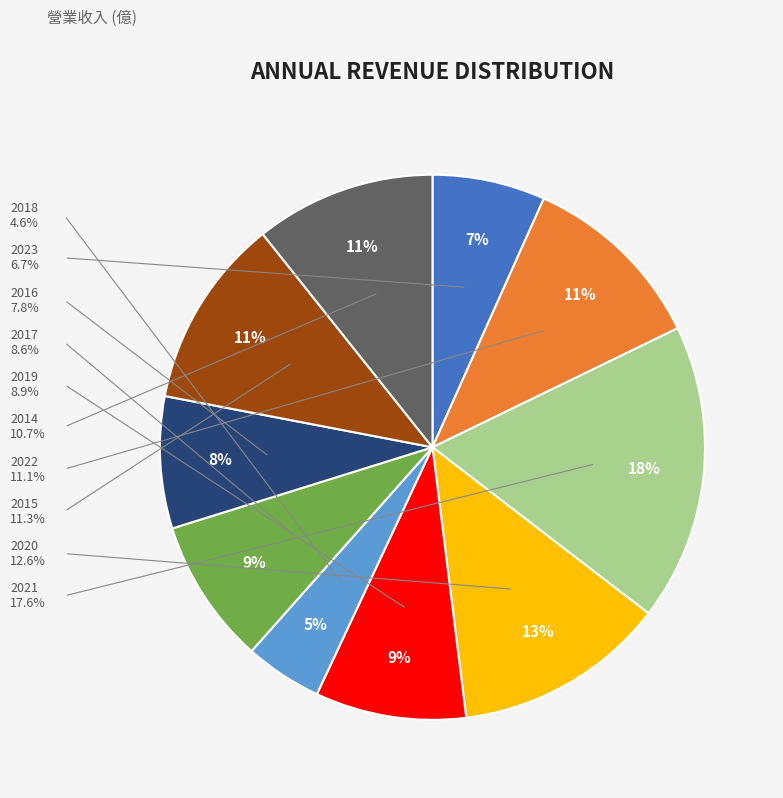

To the nearest percent, what is the average slice percentage?

10%